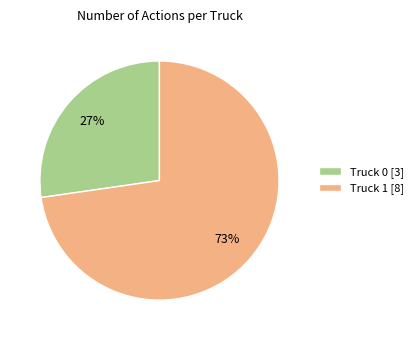

What percentage is the Truck 0 slice, to the nearest percent?

27%